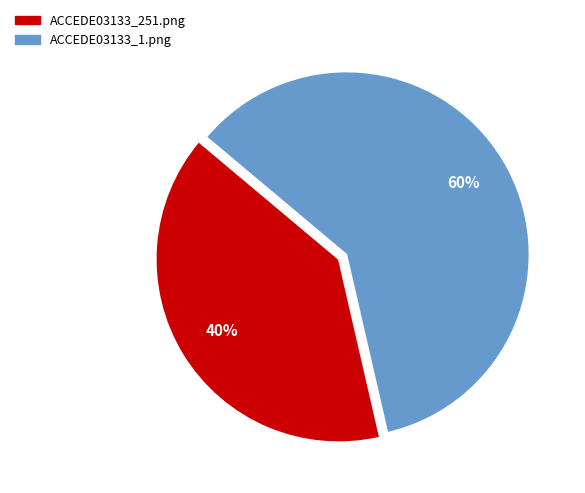

To the nearest percent, what is the average slice percentage?

50%